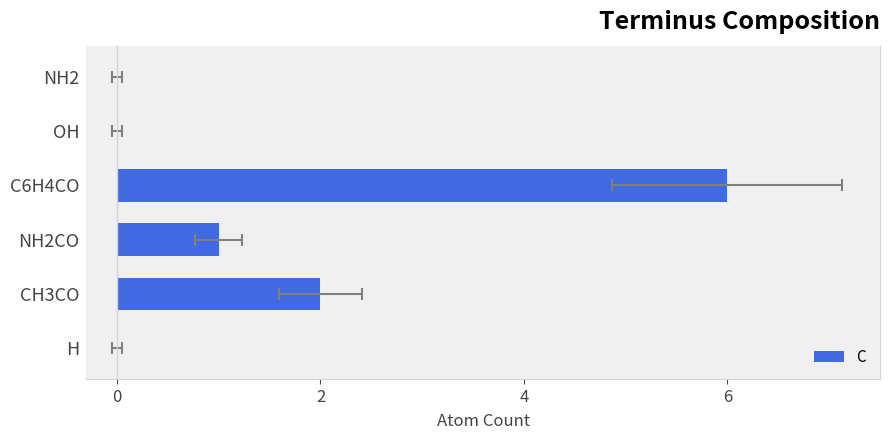

Reading right to left, what are all the values shown in this chart?

0	0	6	1	2	0